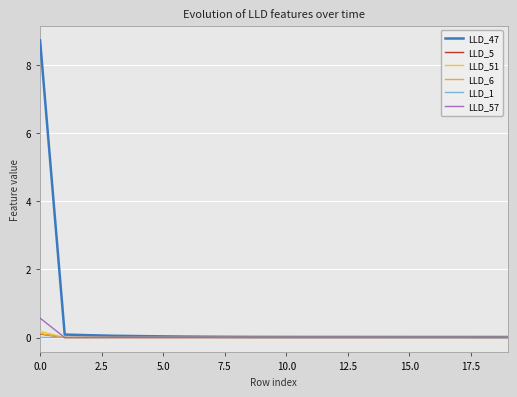

Reading right to left, extract all data points from this chart.

LLD_47: 0.0	0.0	0.0	0.0	0.0	0.0	0.0	0.0	0.0	0.0	0.0	0.0	0.0	0.0	0.0	0.0	0.1	0.1	0.1	8.7
LLD_5: 0.0	0.0	0.0	0.0	0.0	0.0	0.0	0.0	0.0	0.0	0.0	0.0	0.0	0.0	-0.0	-0.0	-0.0	-0.0	-0.0	0.1
LLD_51: 0.0	0.0	0.0	0.0	0.0	0.0	0.0	0.0	0.0	0.0	0.0	-0.0	-0.0	-0.0	-0.0	-0.0	0.0	0.0	-0.0	0.2
LLD_6: -0.0	-0.0	-0.0	-0.0	-0.0	-0.0	-0.0	-0.0	-0.0	-0.0	-0.0	-0.0	-0.0	-0.0	-0.0	-0.0	0.0	0.0	-0.0	0.1
LLD_1: 0.0	0.0	0.0	0.0	0.0	0.0	0.0	0.0	0.0	0.0	0.0	0.0	0.0	0.0	0.0	0.0	0.0	0.0	0.0	0.0
LLD_57: 0.0	0.0	0.0	0.0	0.0	0.0	0.0	0.0	0.0	0.0	0.0	0.0	0.0	0.0	0.0	0.0	0.0	-0.0	-0.0	0.6